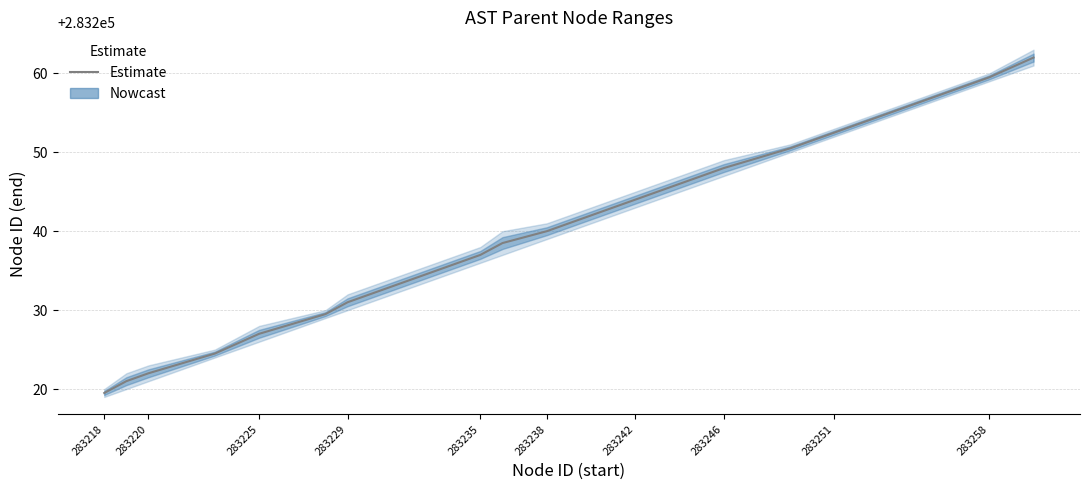

What is the change in value from 283246 to 283258?

+11.5